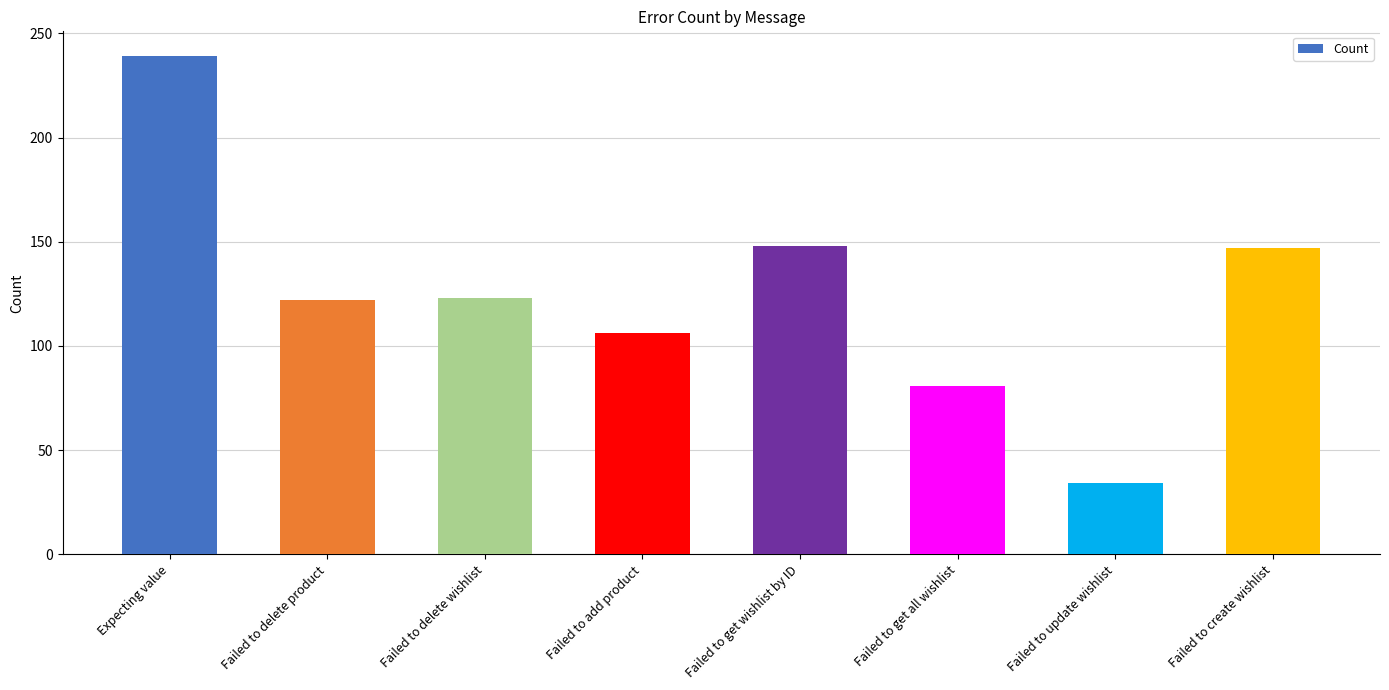

The chart shows a value of 34 at Failed to update wishlist. True or false?

True